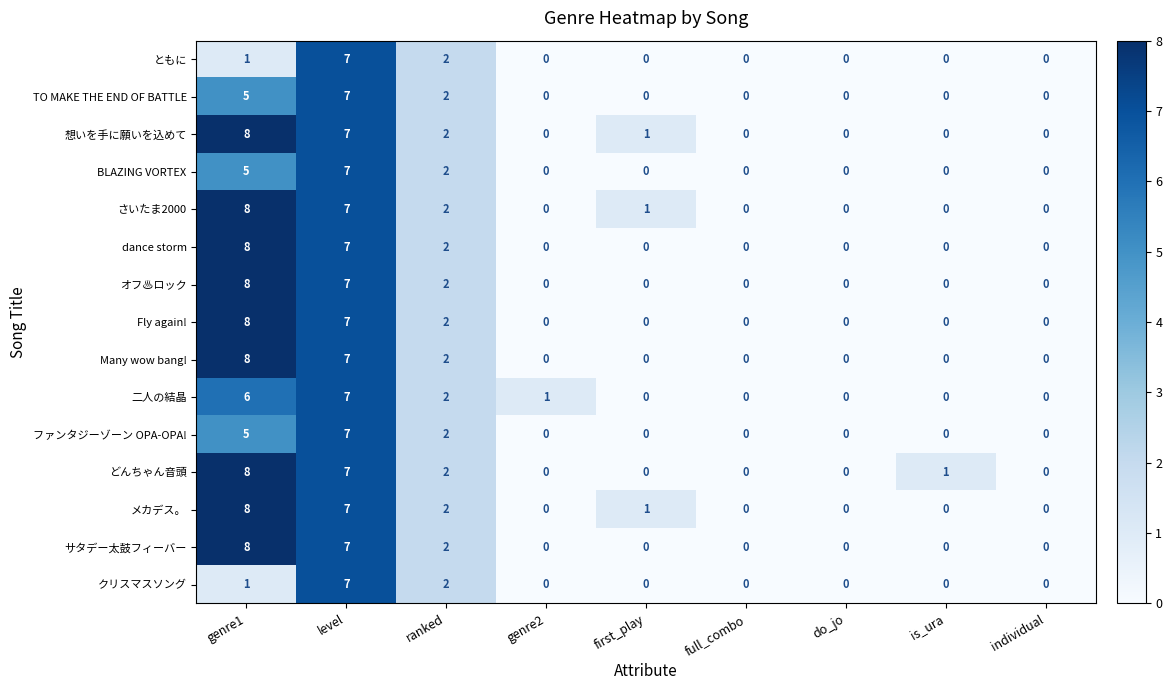

What is the sum of the 想いを手に願いを込めて values at ranked and level?

9